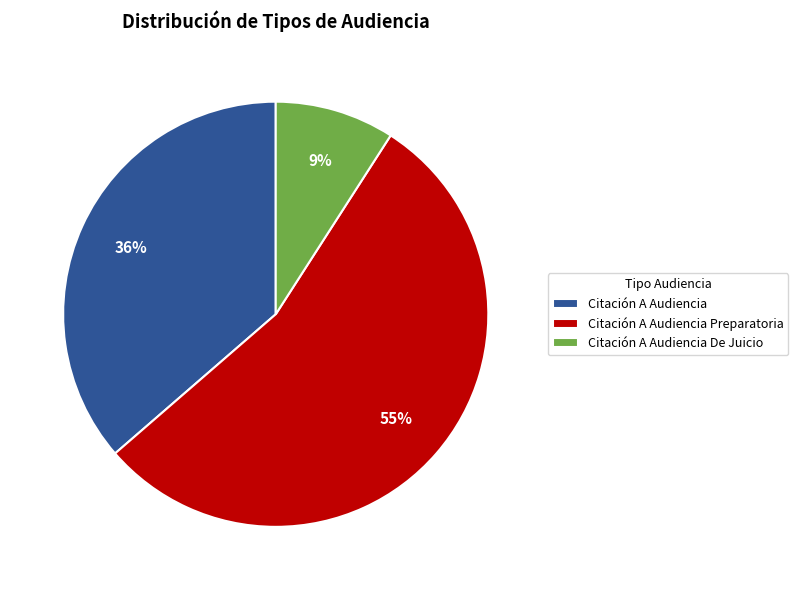

Do Citación A Audiencia De Juicio and Citación A Audiencia Preparatoria together represent more than half of the pie?

Yes